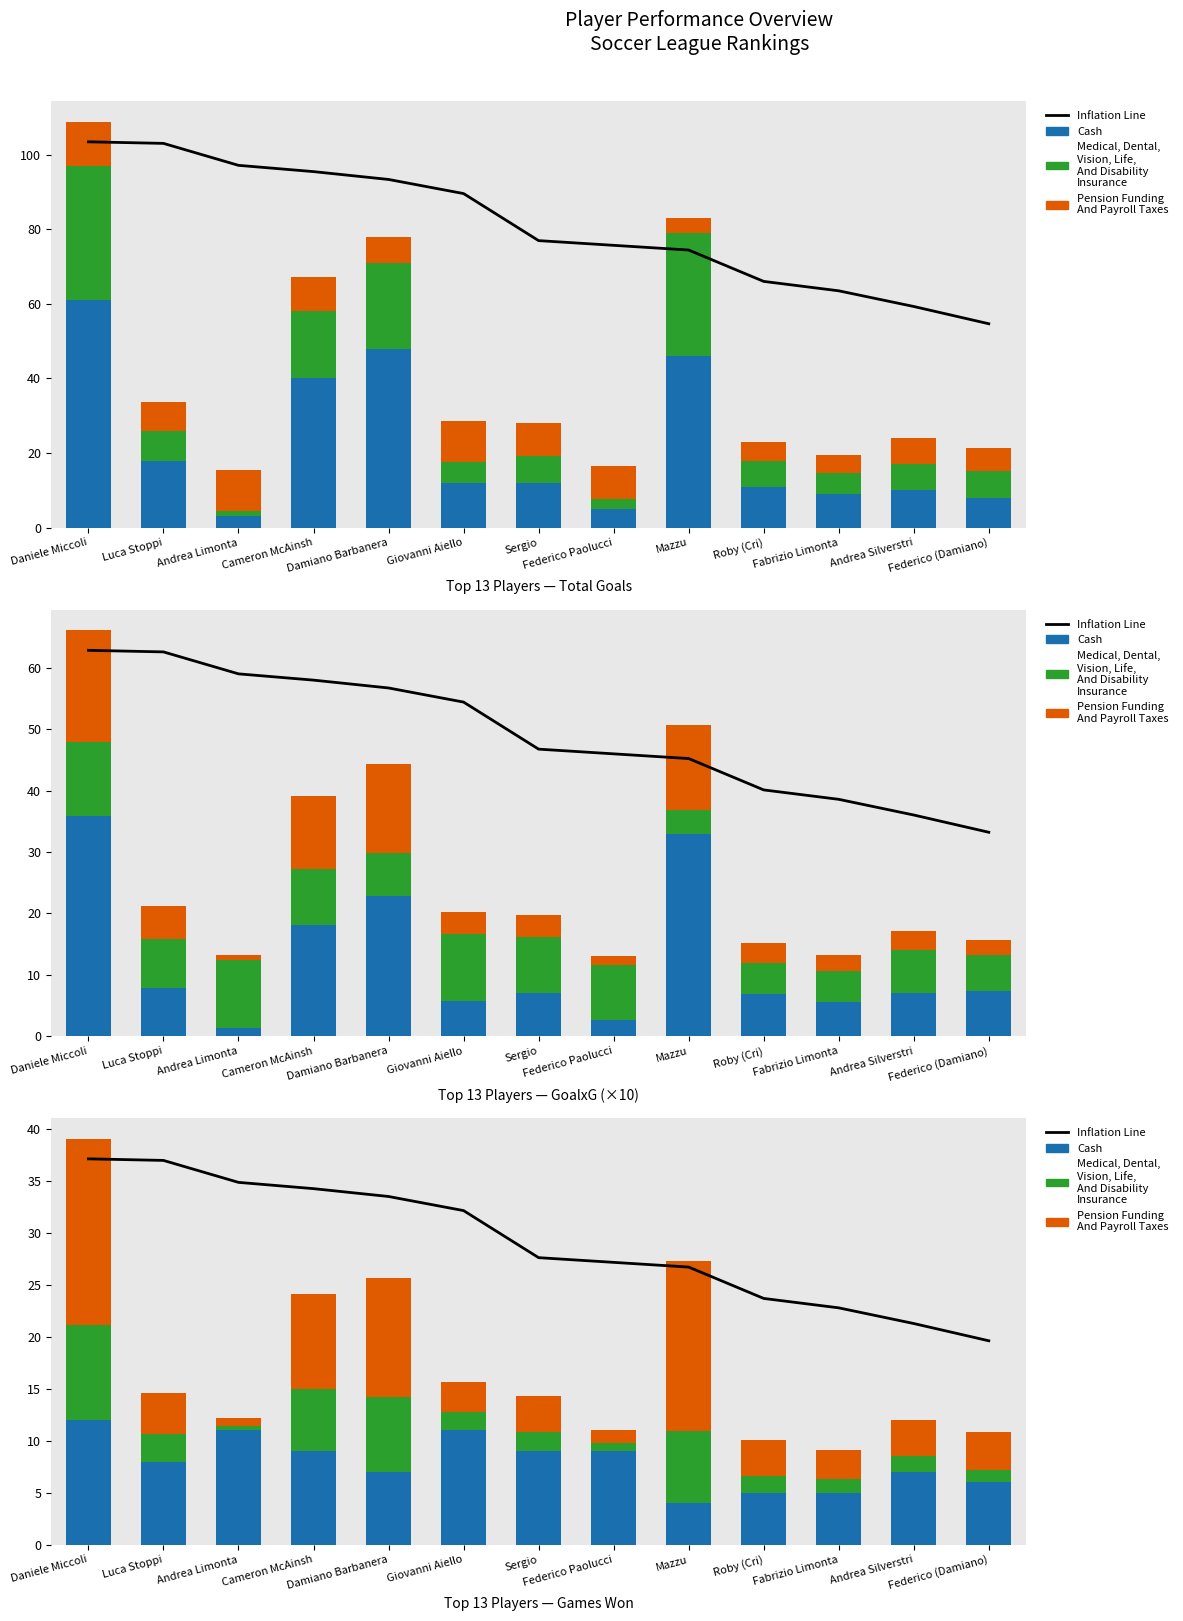

At which label does Pension Funding
And Payroll Taxes reach its minimum?

Andrea Limonta